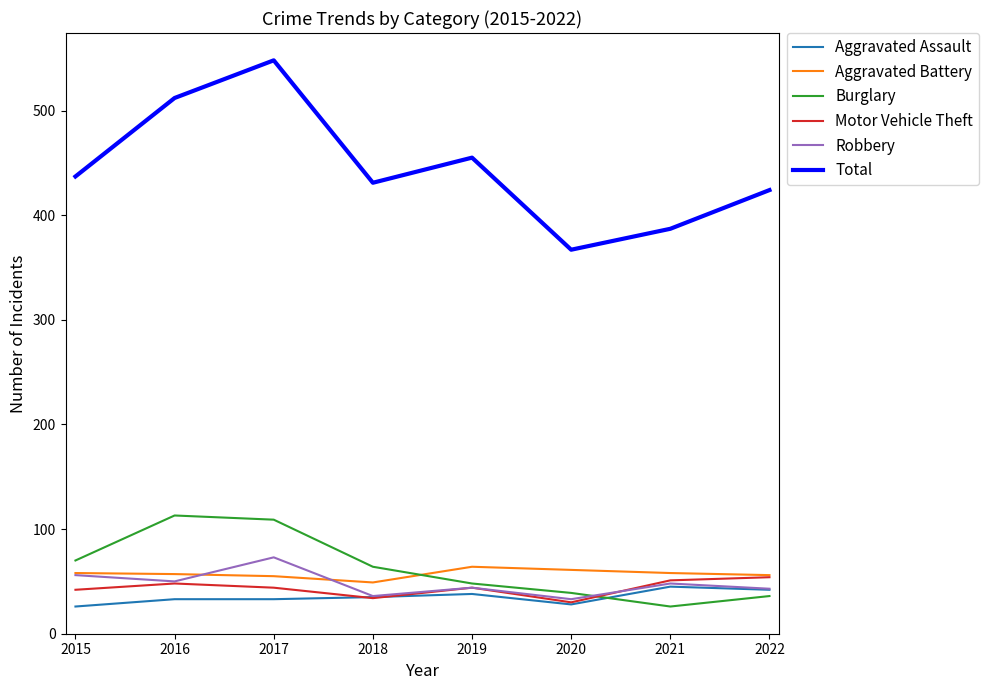

True or false: Total has a value of 212 at 2020.

False